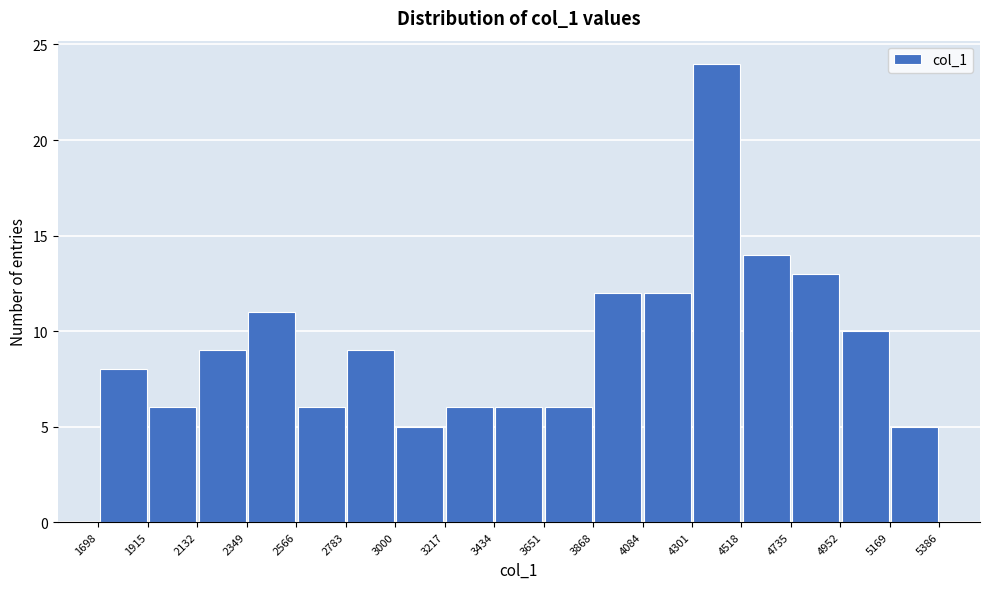

Reading left to right, transcribe this chart: for each bar, give the range it covers on the x-axis and its height. The values are not printed on the chart, so give them approximately, as read against the axis.

1698 to 1915: 8
1915 to 2132: 6
2132 to 2349: 9
2349 to 2566: 11
2566 to 2783: 6
2783 to 3000: 9
3000 to 3217: 5
3217 to 3434: 6
3434 to 3651: 6
3651 to 3868: 6
3868 to 4084: 12
4084 to 4301: 12
4301 to 4518: 24
4518 to 4735: 14
4735 to 4952: 13
4952 to 5169: 10
5169 to 5386: 5